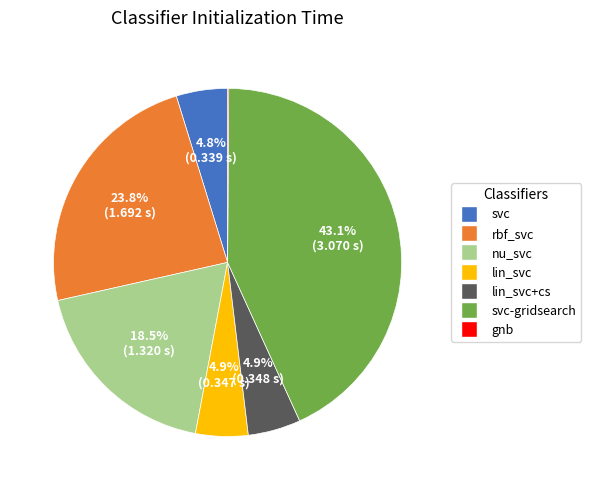

Between nu_svc and lin_svc+cs, which is larger?

nu_svc